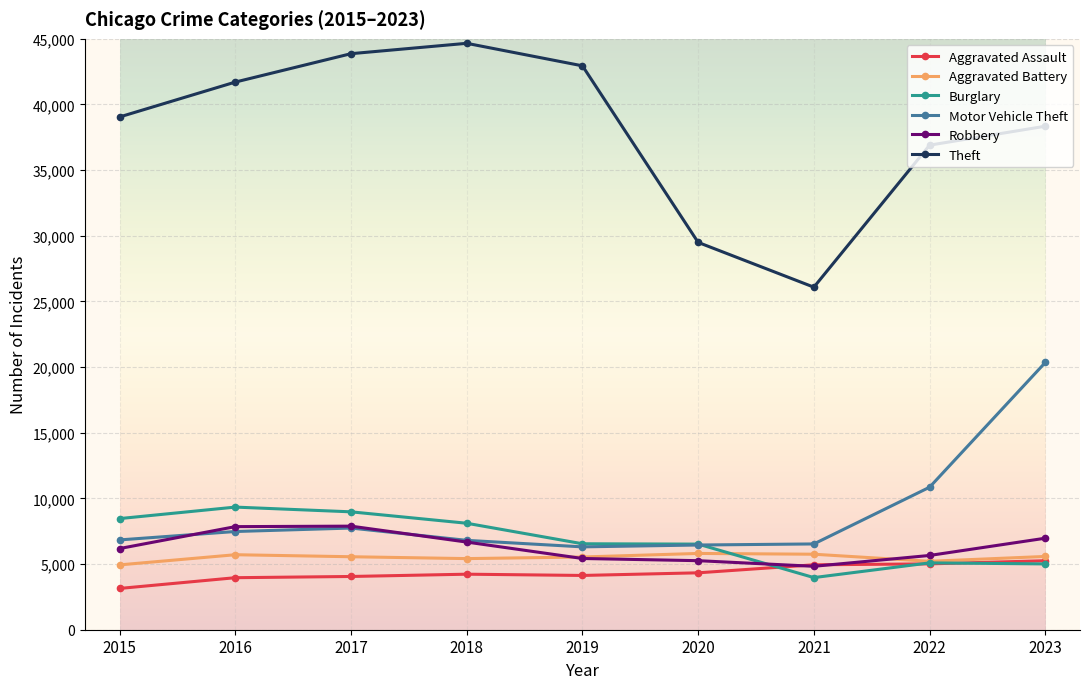

What is the average value of the Robbery series?

6304